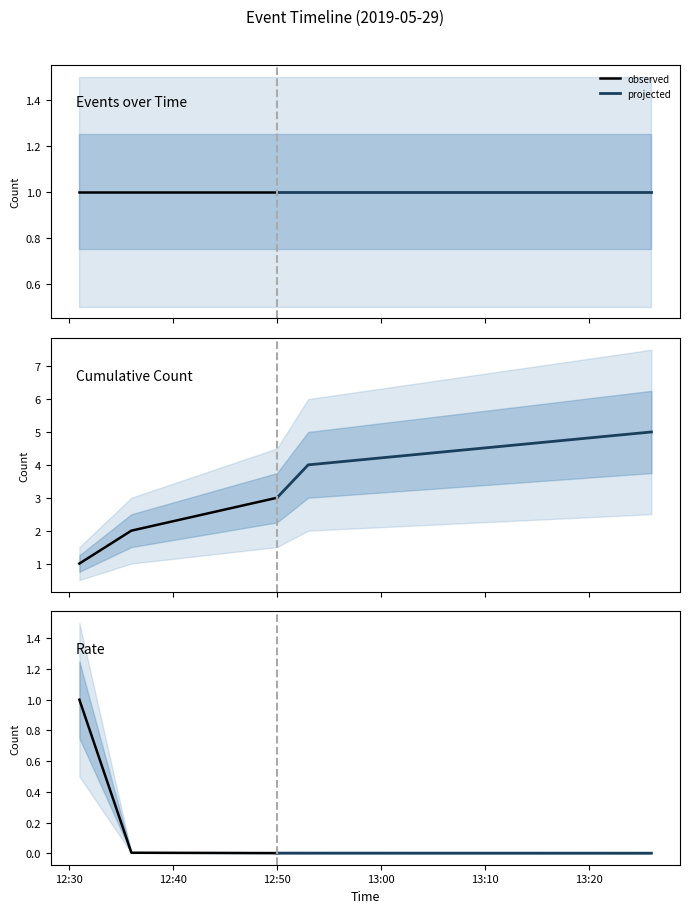

Is this an area chart (filled region under the line)?

No